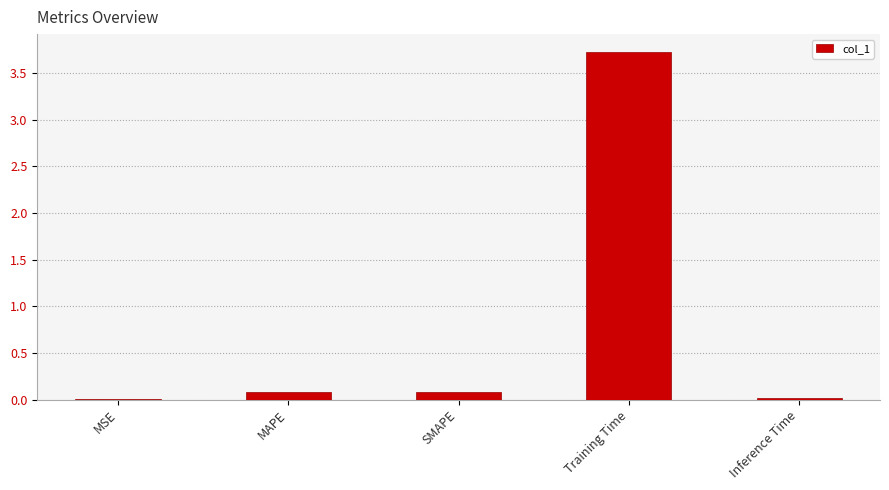

True or false: the data shows 0.0 at MSE.

True